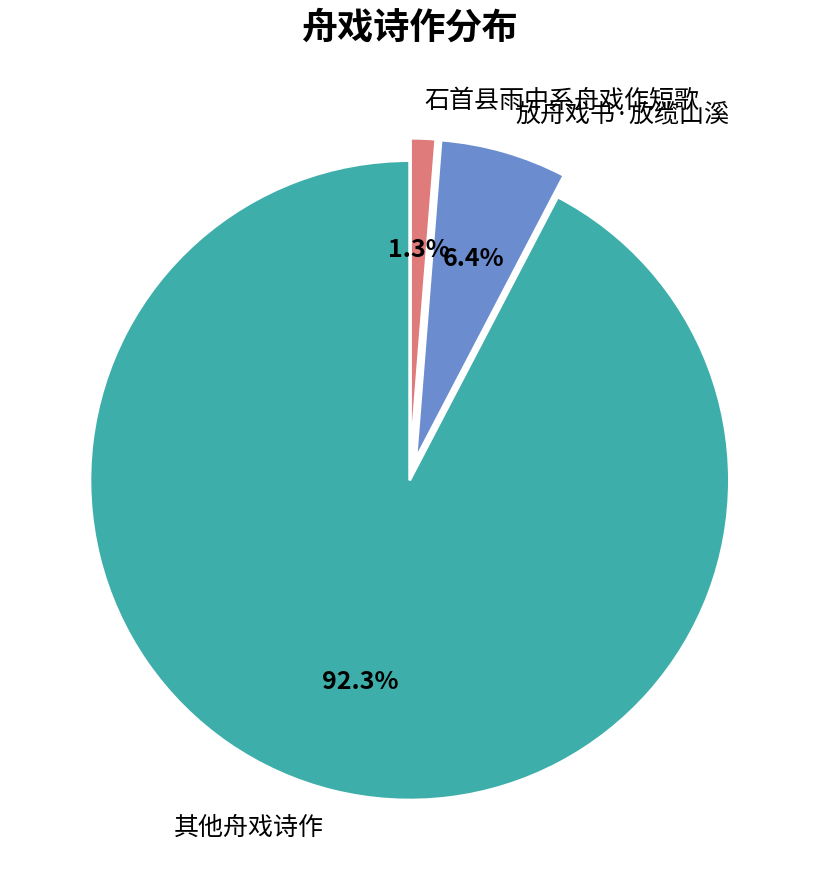

What is the majority slice?

其他舟戏诗作